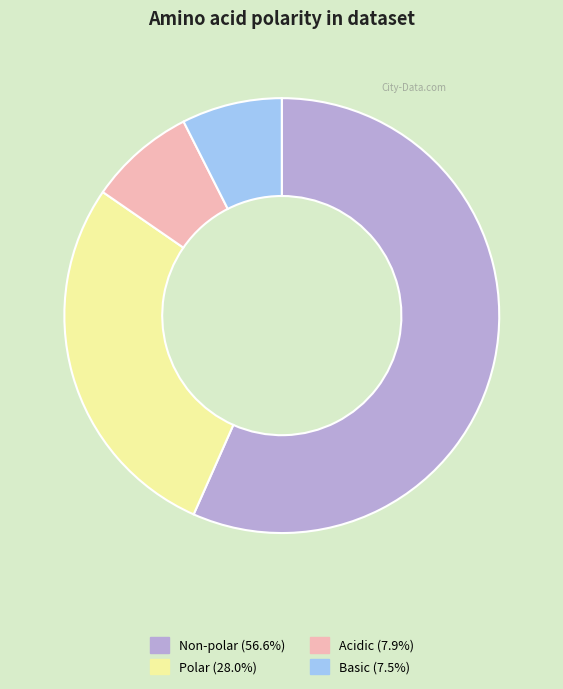

Does any single category account for the majority?

Yes